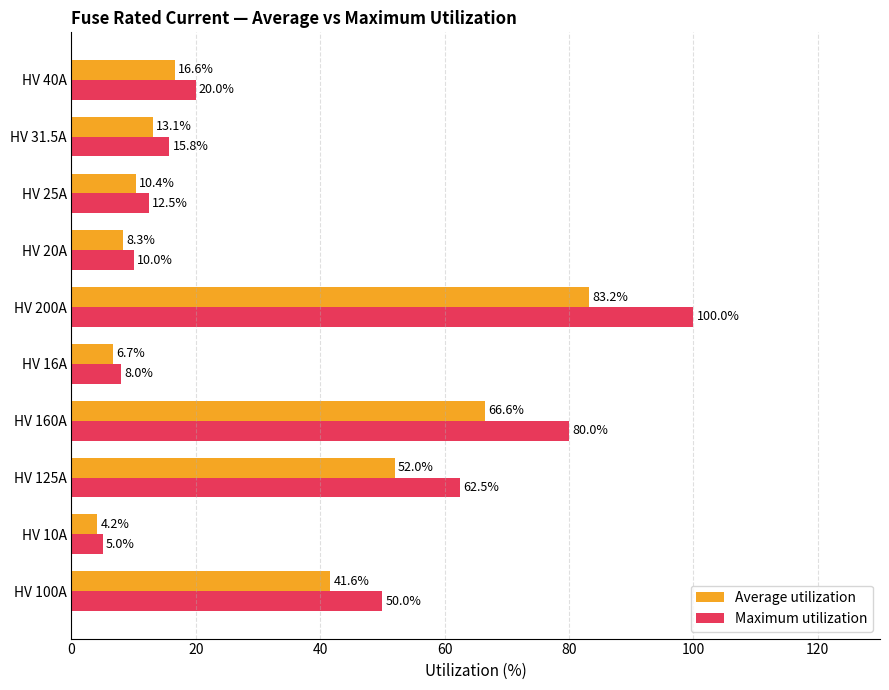

What is the difference between the maximum and minimum values in the Average utilization series?

79.0